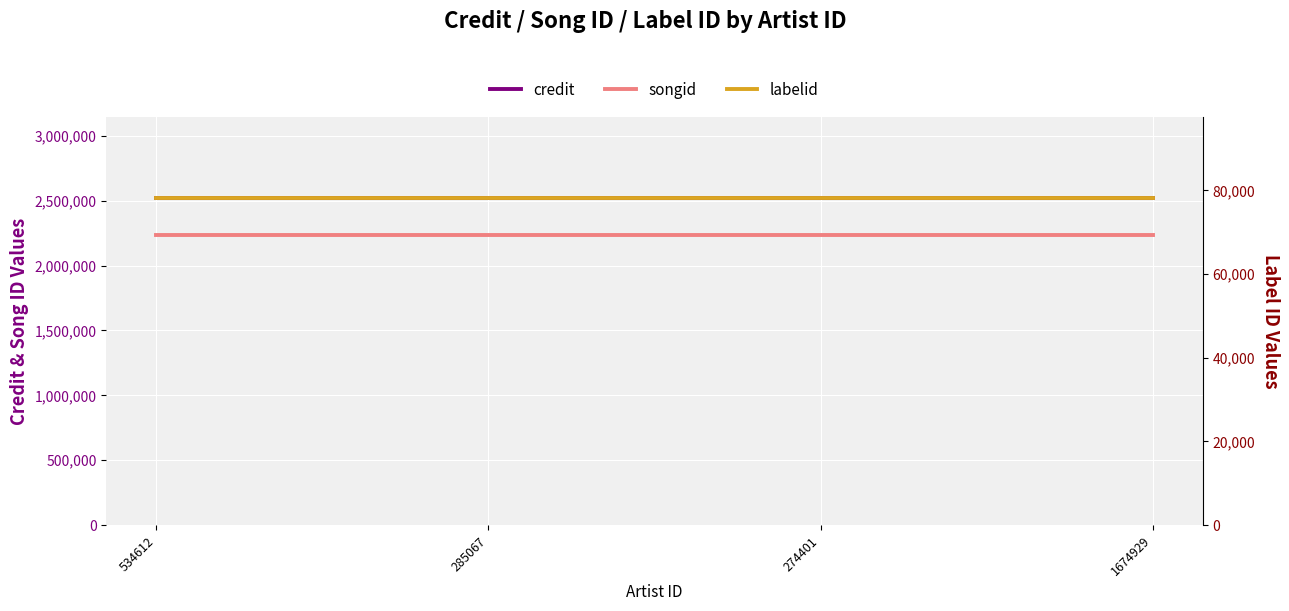

At which category is the sum across all series the highest?

534612